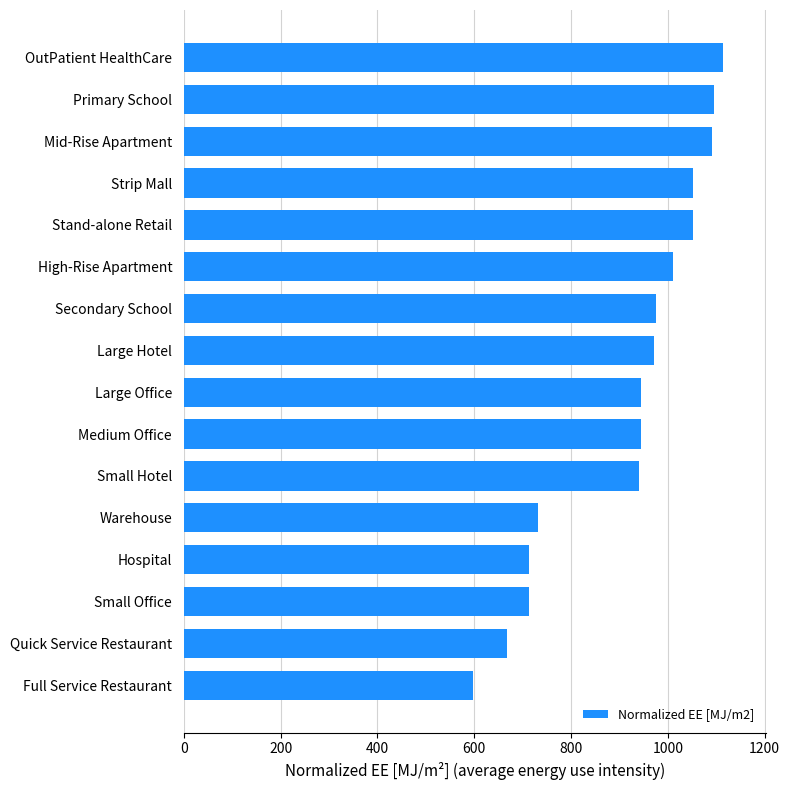

Read the value at Large Office.

944.7